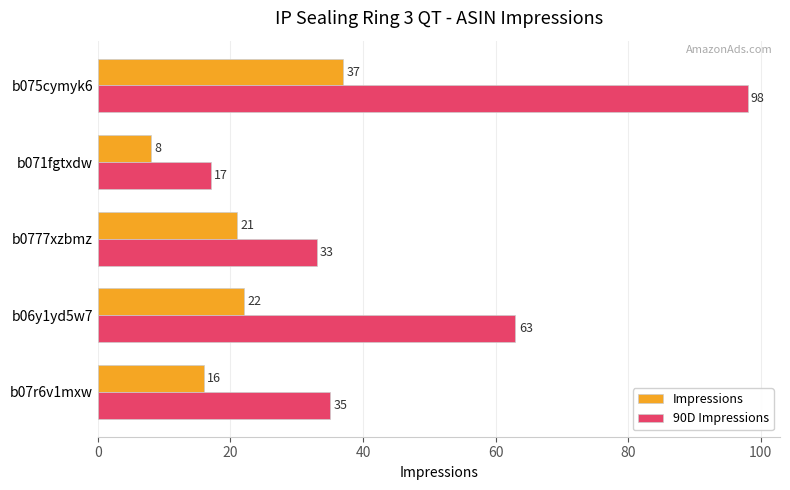

Which series has the widest spread of values?

90D Impressions